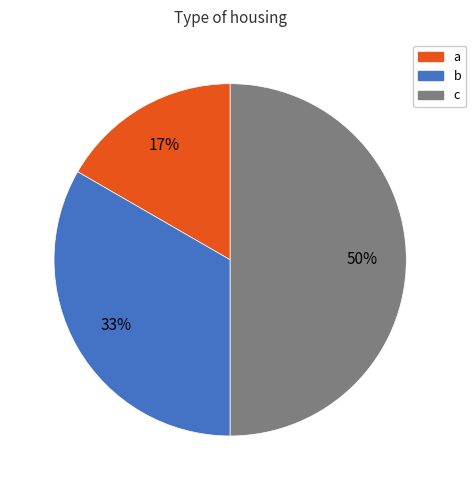

To the nearest percent, what is the average slice percentage?

33%